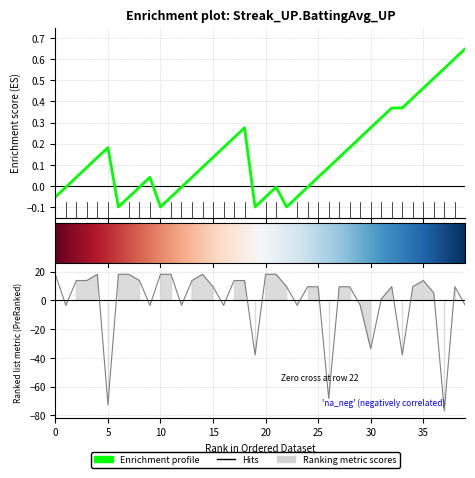

In batting_avg, how many points are higher than both neighbors (excluding endpoints)?

5